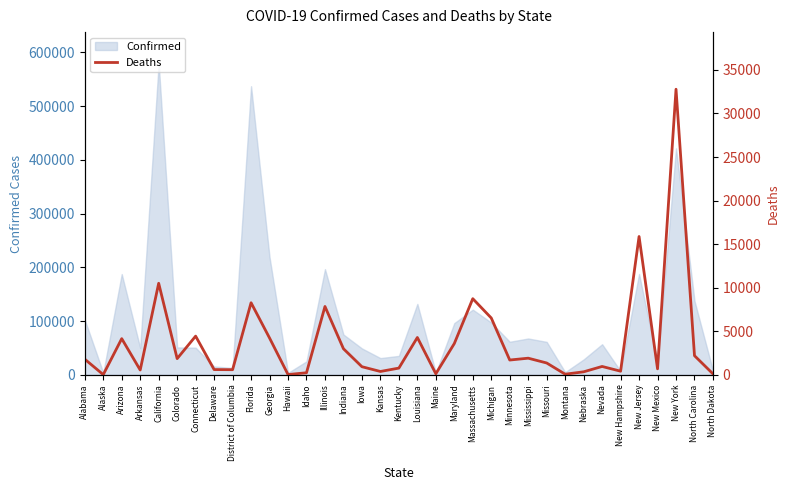

What is the sum of all values?

131972